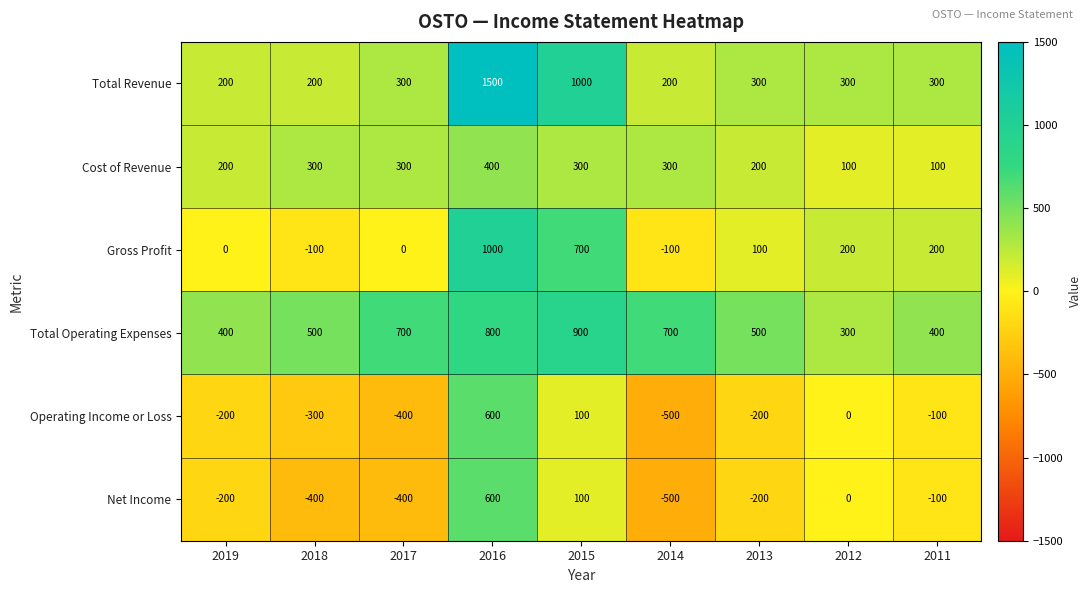

Where is Total Revenue nearest to the value 850?

2015